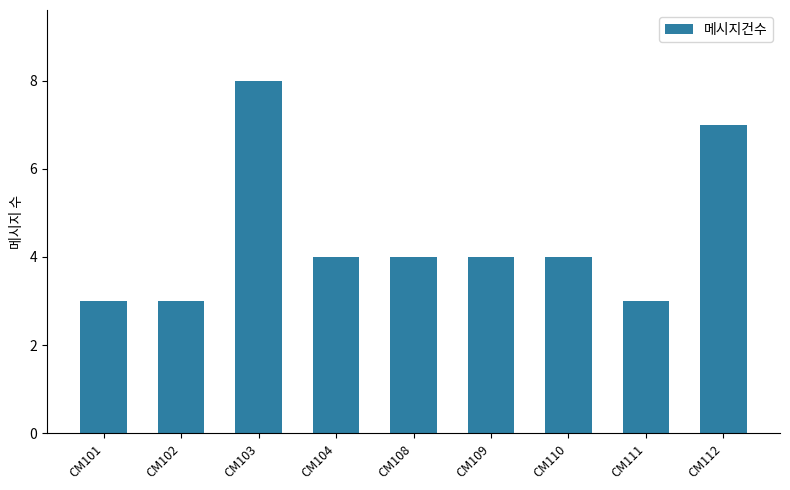

What is the average value?

4